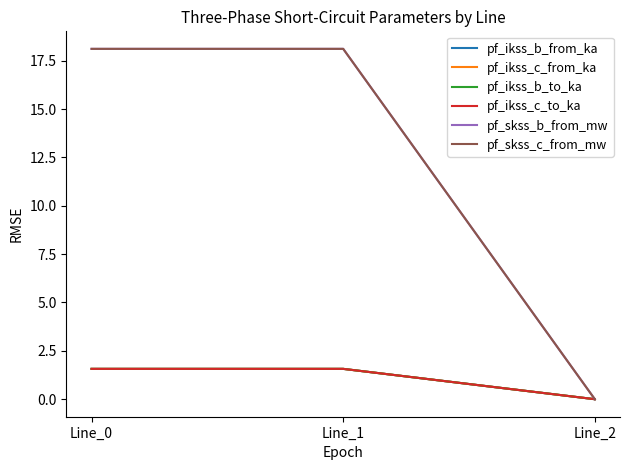

Between Line_1 and Line_2, which series saw the biggest shift?

pf_skss_c_from_mw